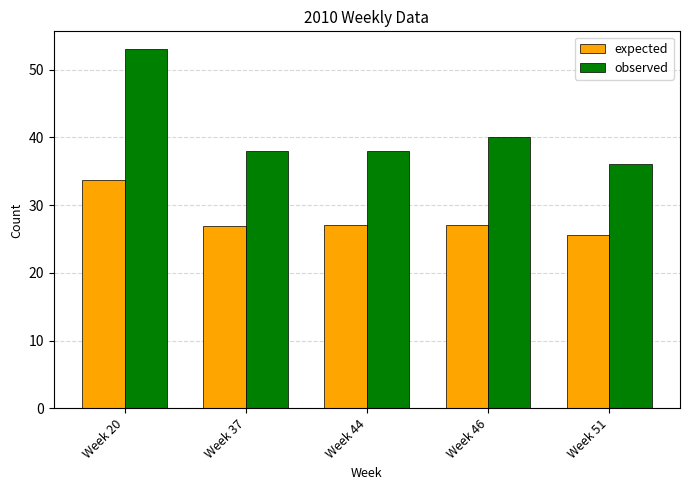

Which series has the largest range (max minus min)?

observed